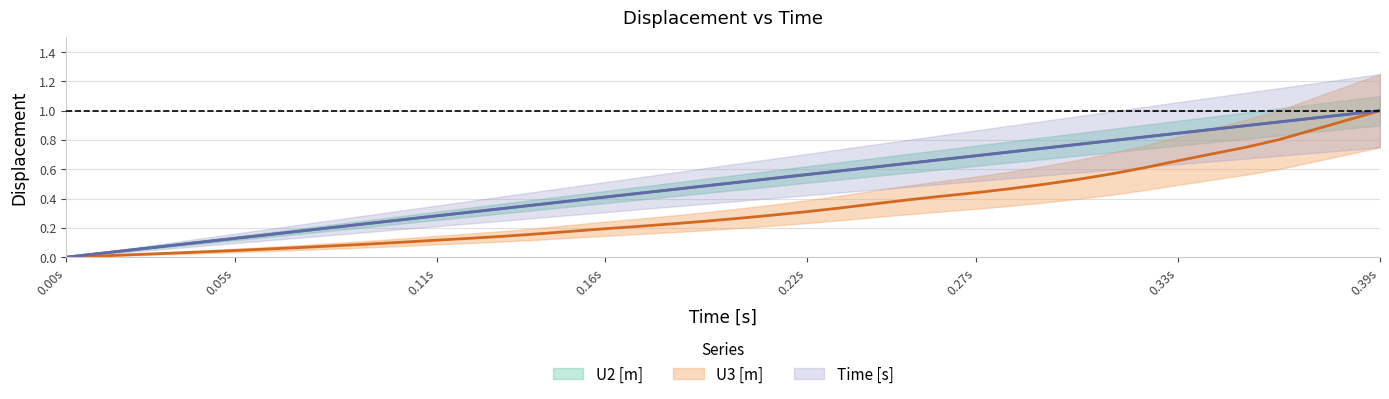

How many lines are shown in the chart?

3